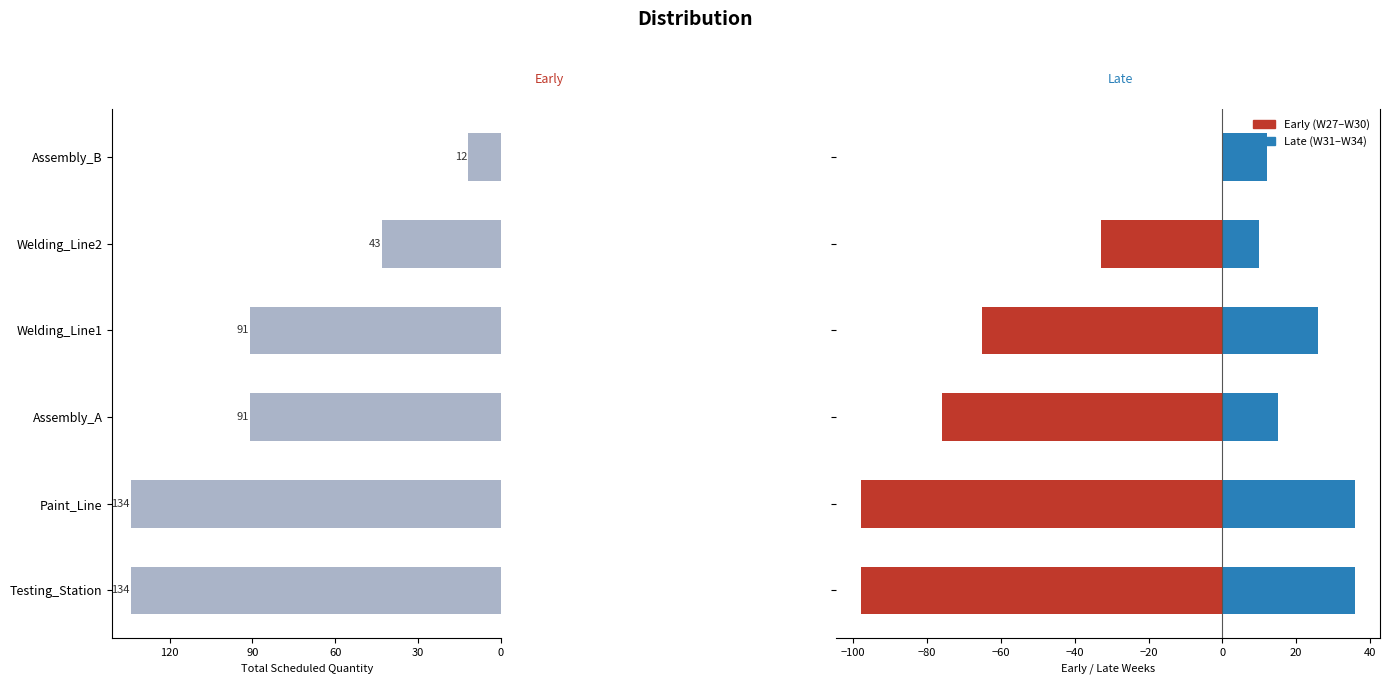

How many distinct data groups are displayed?

3